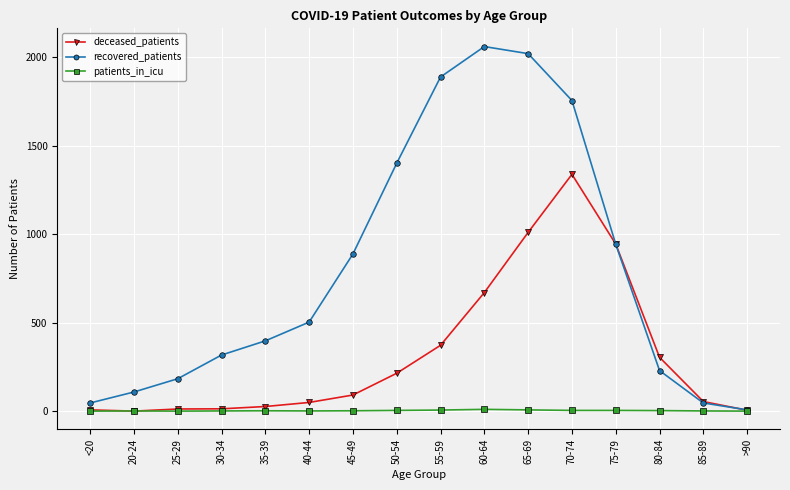

How many patients_in_icu values are between 1 and 4?

10